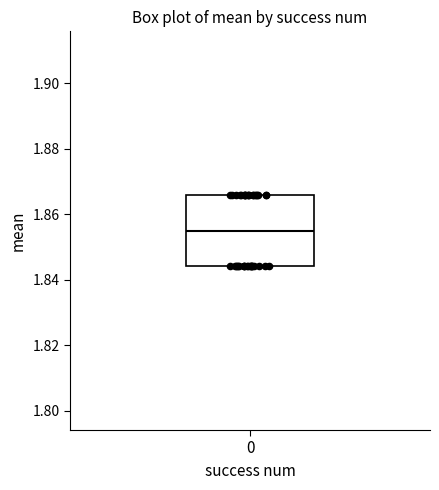

Where is the lower edge of the box at x = 0 on the y-axis? The values are not printed on the chart, so give them approximately, as read against the axis.

1.844